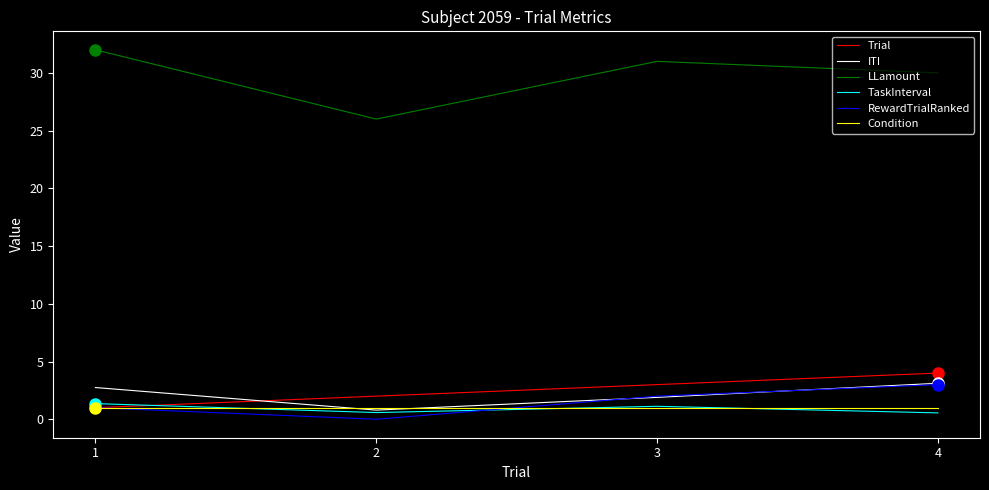

What is the difference between the maximum and second lowest values in the TaskInterval series?

0.8